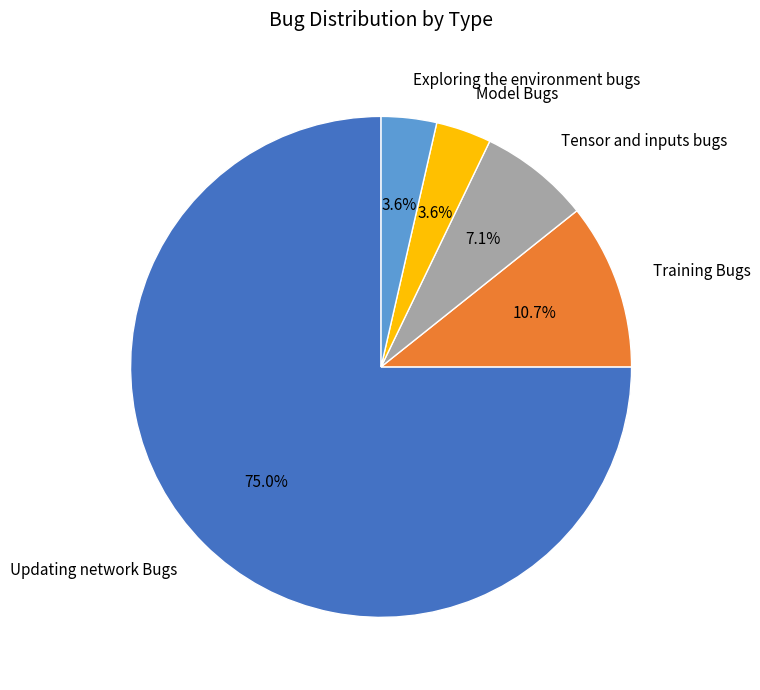

Is there a majority slice in this chart?

Yes